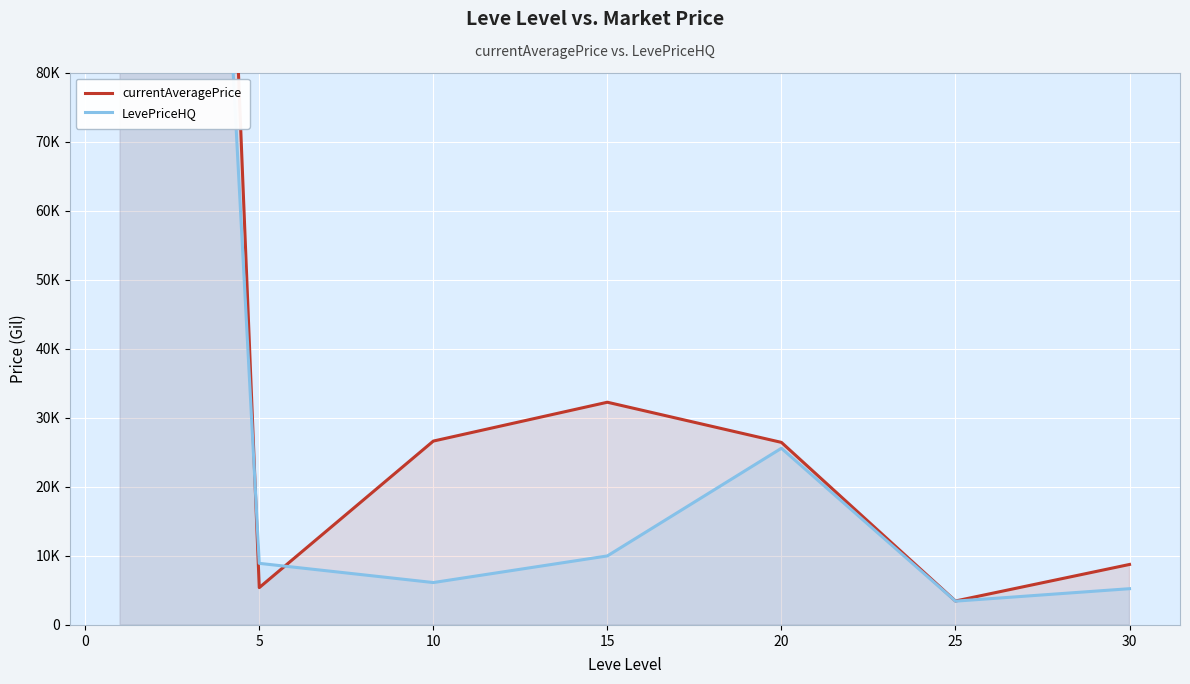

The currentAveragePrice series shows 1430.4 at 5. True or false?

False